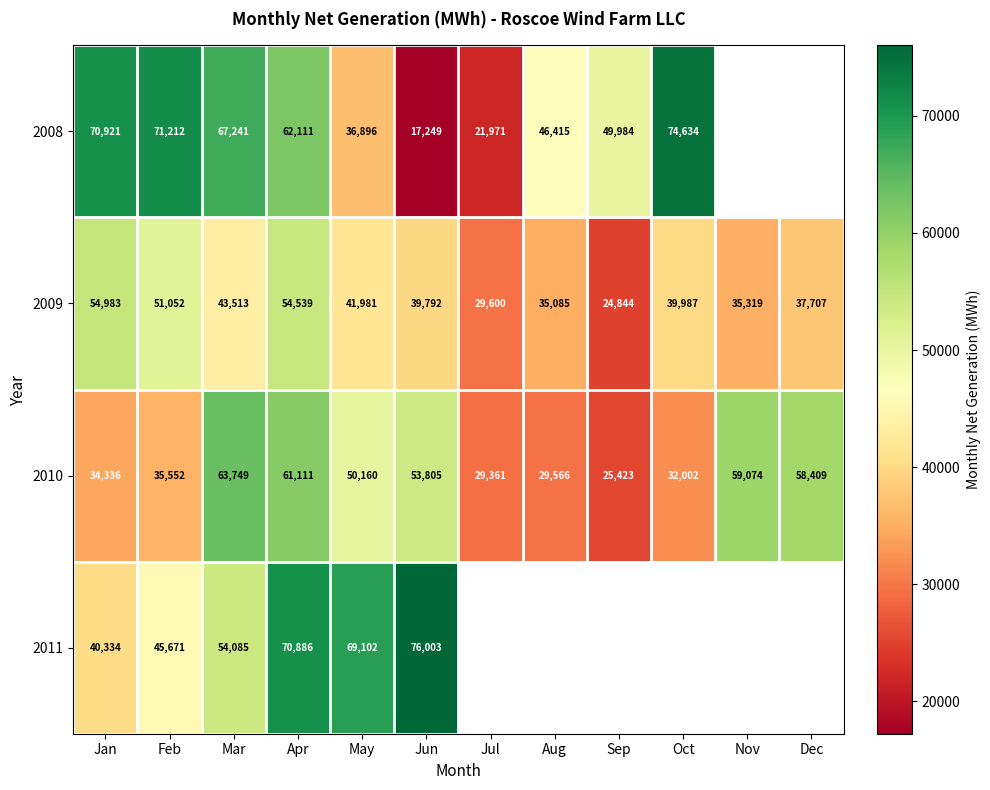

The value of 2010 at Jan is 34336. True or false?

True